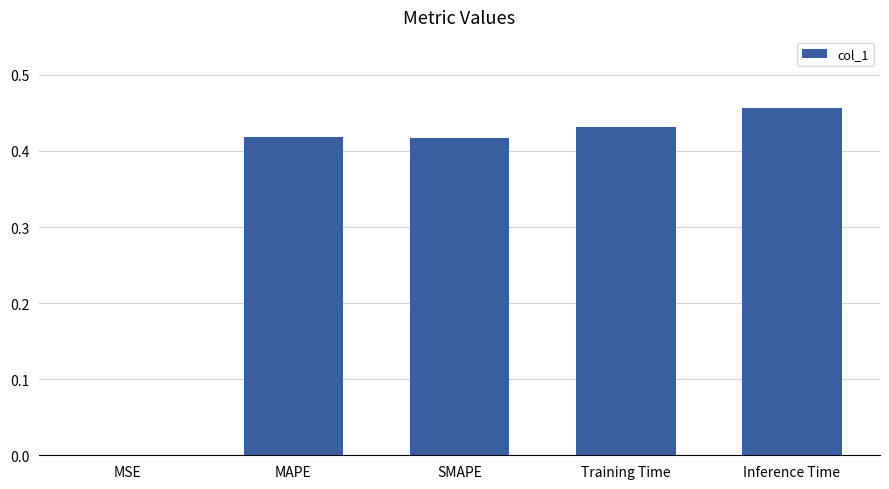

What is the sum of the values at MAPE and Training Time?

0.9